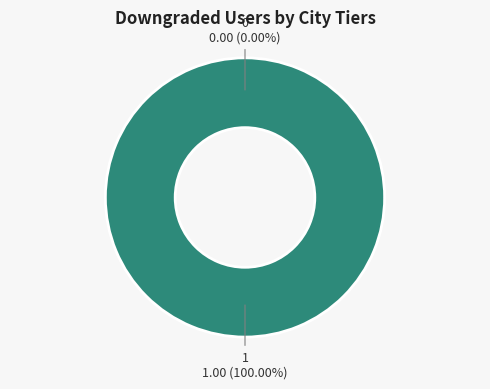

Is it true that 0 is 0% of the pie?

True